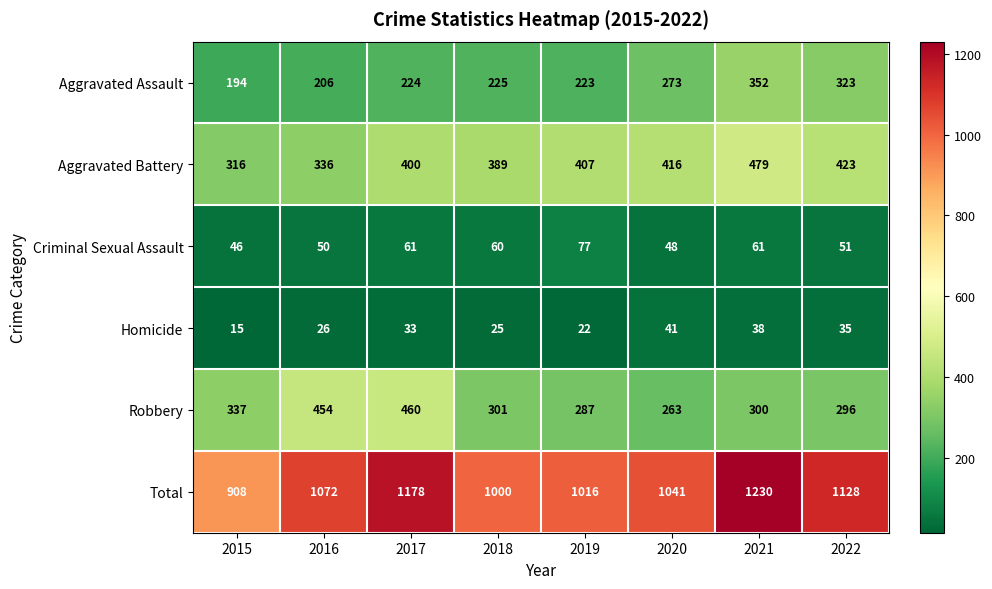

Where is Aggravated Battery nearest to the value 397?

2017